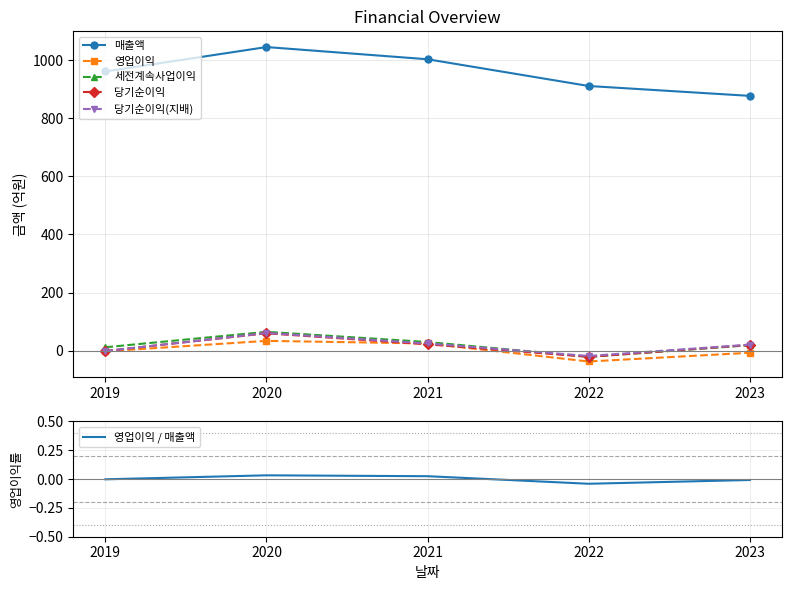

Is the value of 세전계속사업이익 at 2023 greater than the value of 영업이익 at 2021?

No